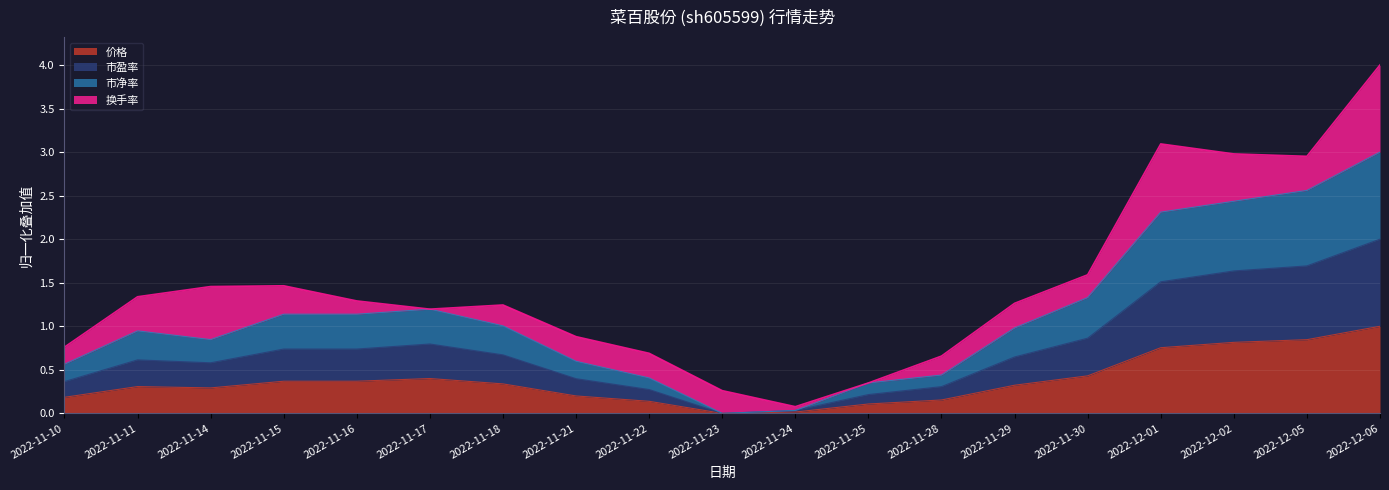

Which category has the highest value in the 价格 series?

2022-12-06